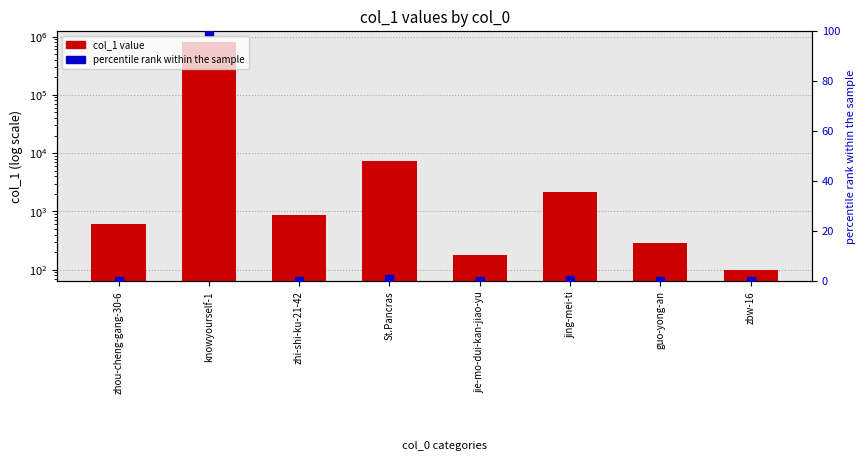

Which series has the largest Y range (max minus min)?

col_1 value